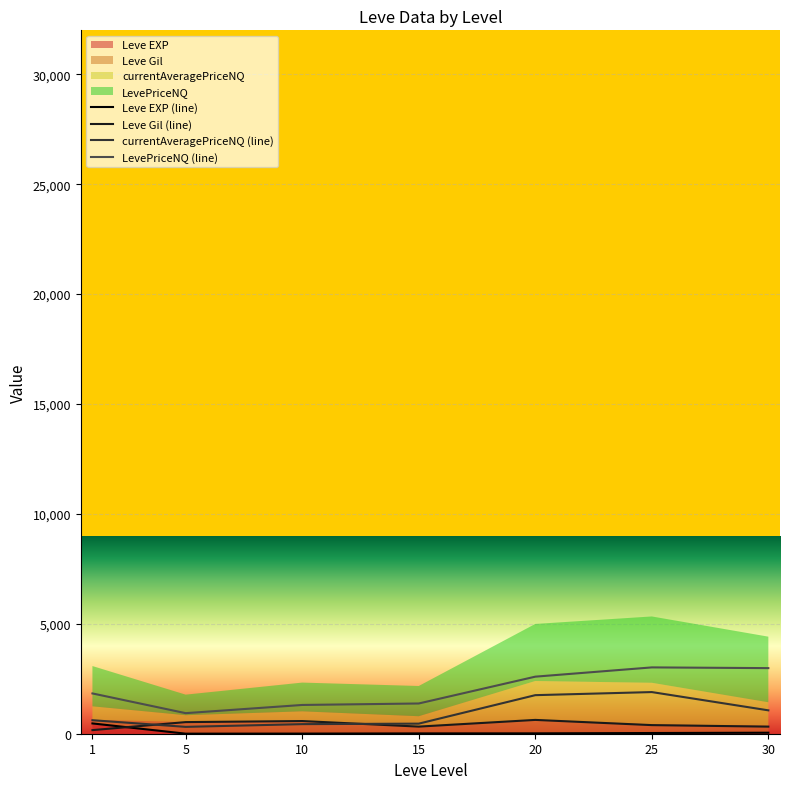

What is the value of the Leve EXP (line) point at the 4th from the left?

14.2